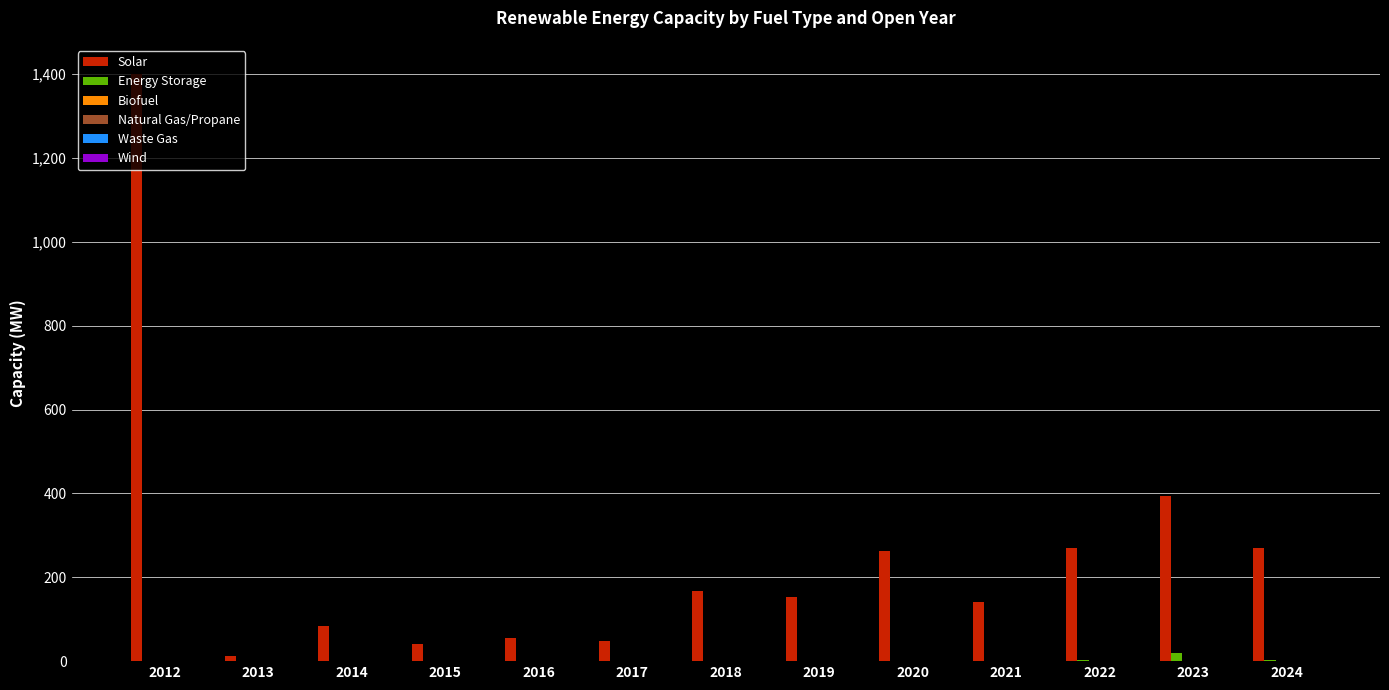

True or false: Solar has a value of 91.1 at 2024.

False